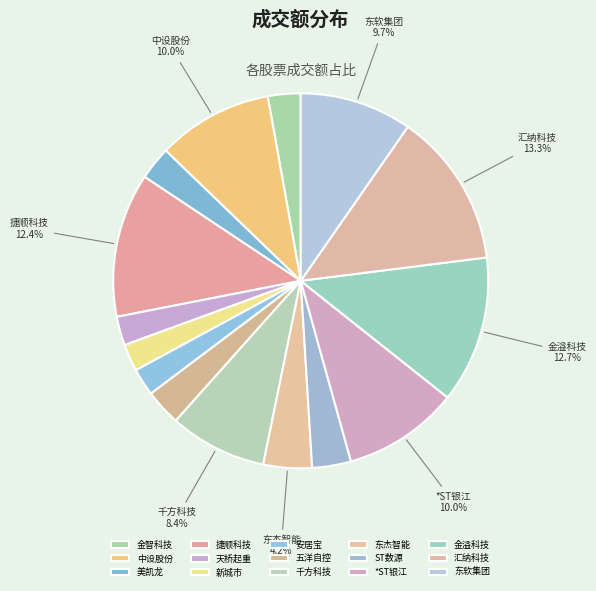

To the nearest percent, what portion does 千方科技 represent?

8%